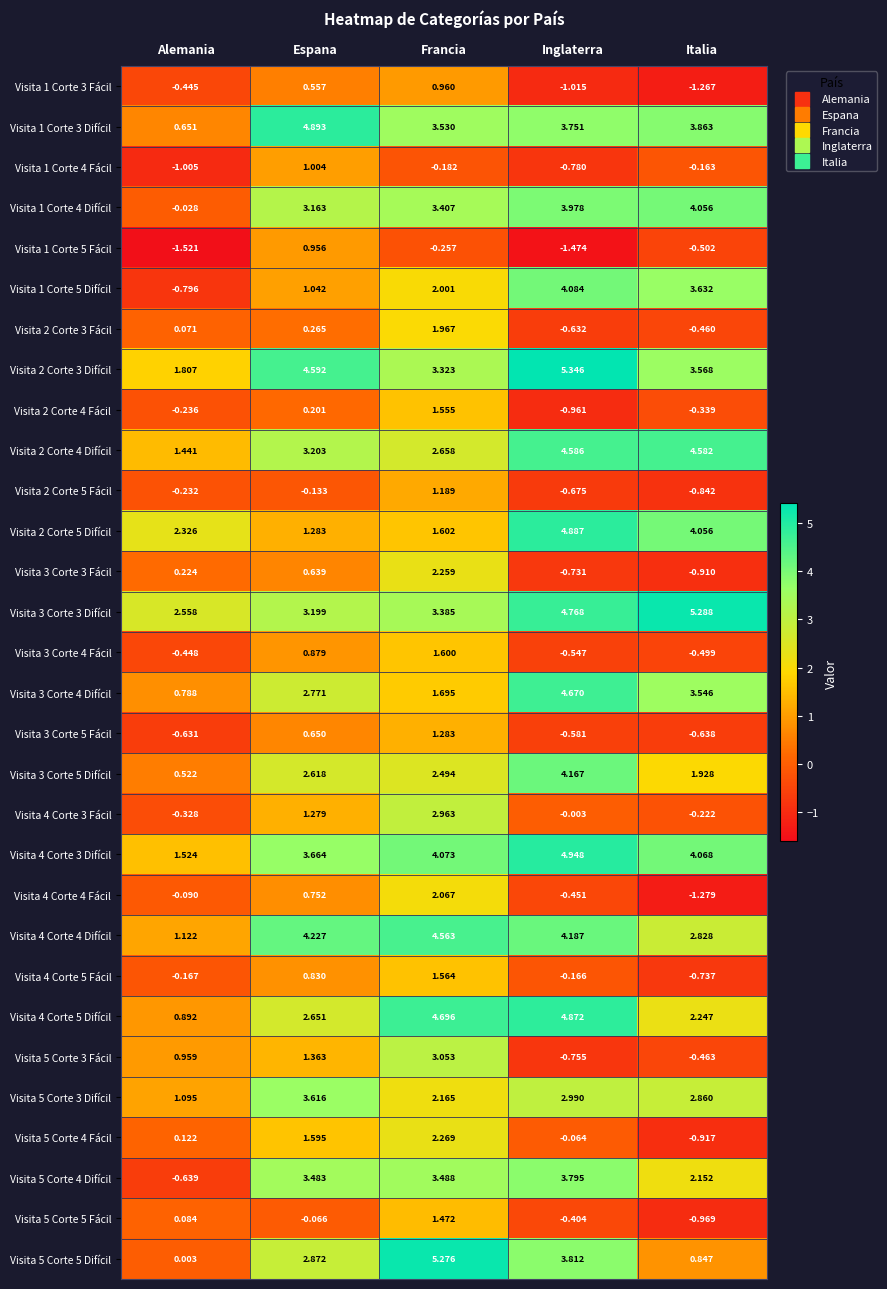

At which category does the chart reach its peak across all series?

Inglaterra